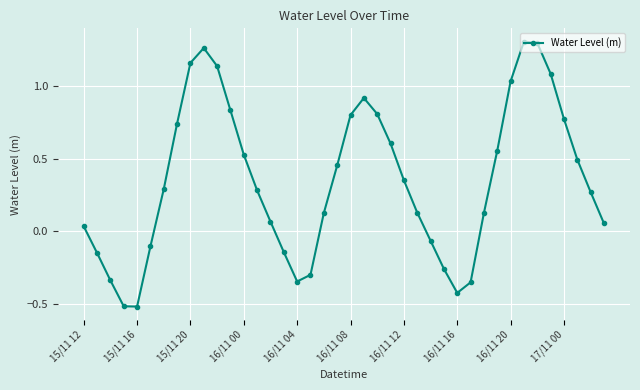

What is the sum of all values?

14.0